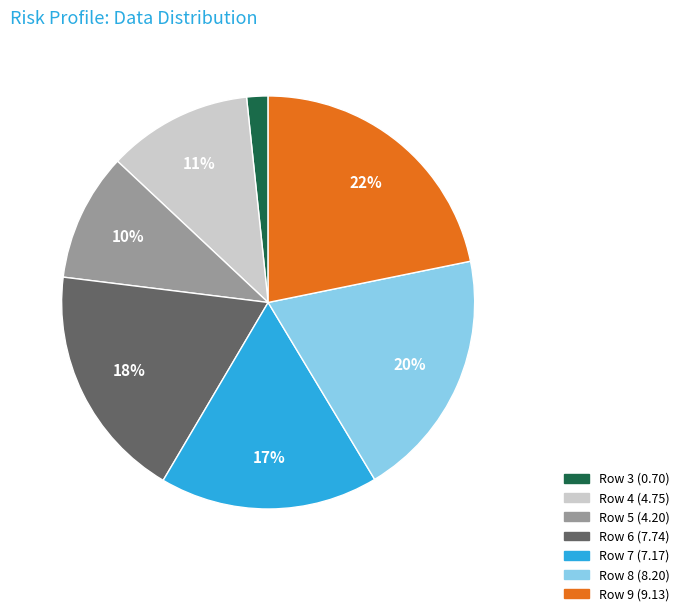

Which category has the smallest portion of the pie?

Row 3